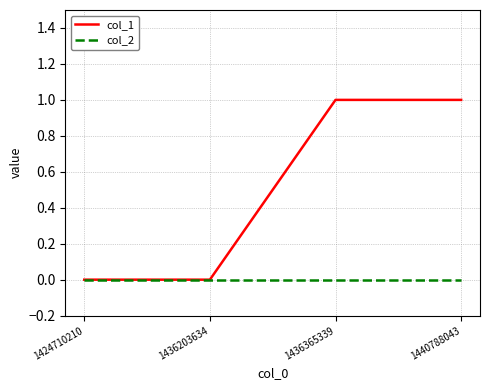

How many categories are shown in the chart?

4